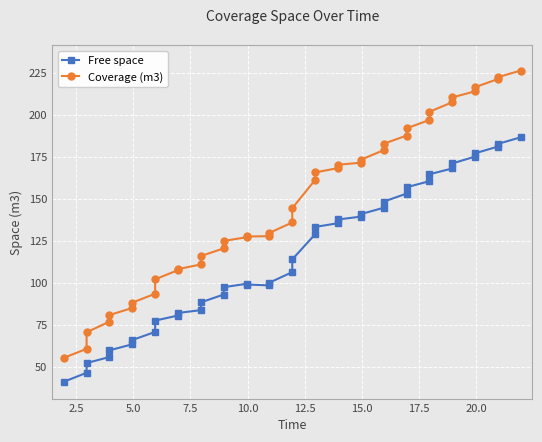

The Free space series shows 119.2 at 22.5. True or false?

False